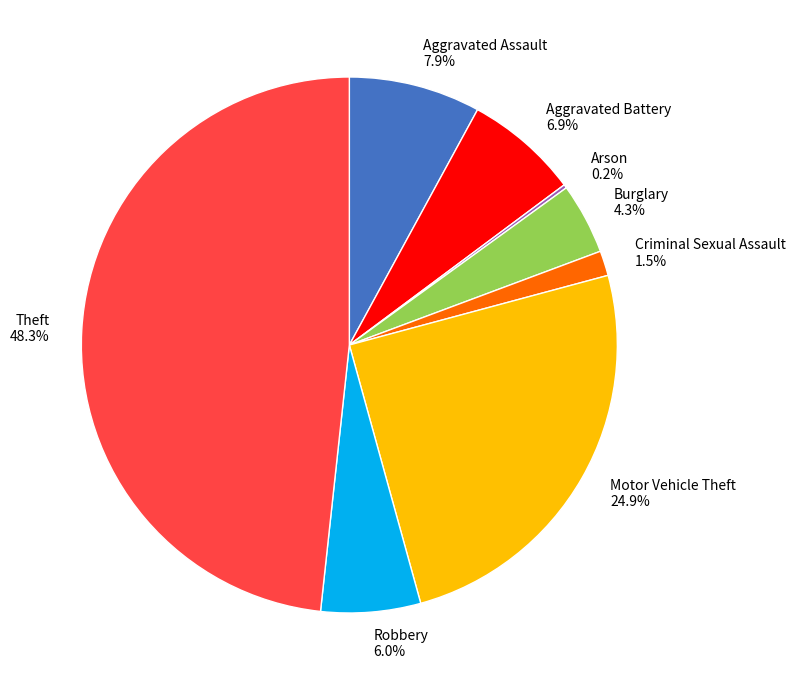

To the nearest percent, what portion does Aggravated Battery represent?

7%